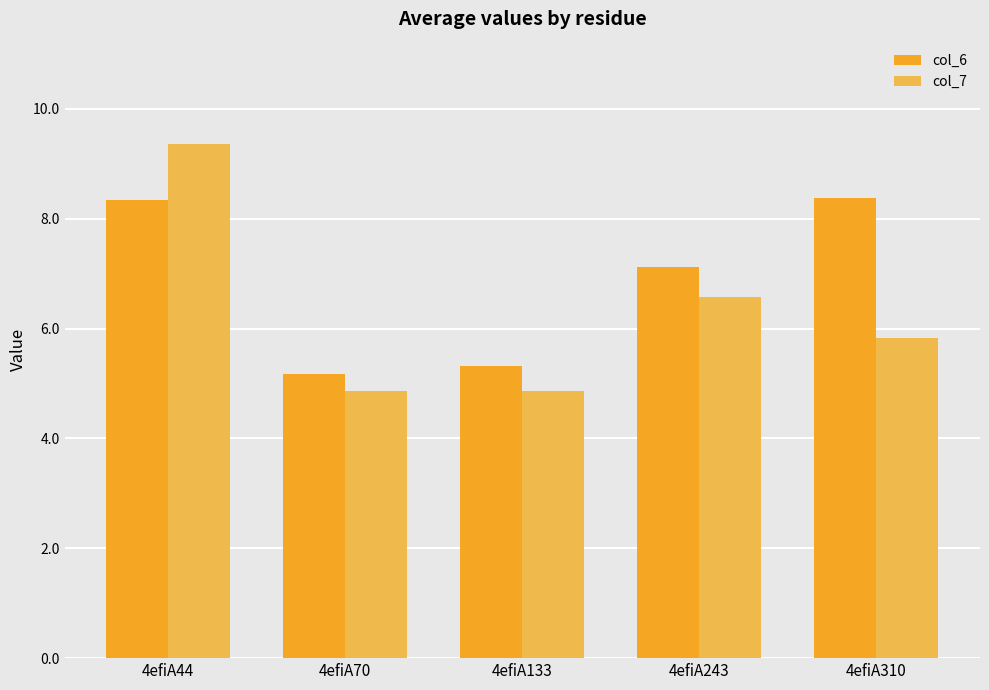

Is the value of col_6 at 4efiA133 greater than the value of col_7 at 4efiA243?

No